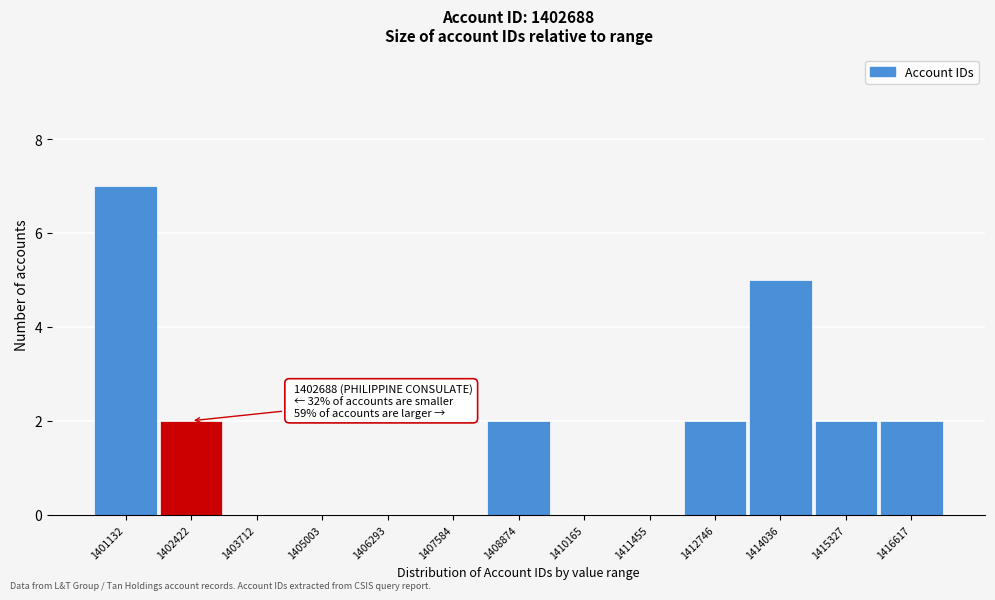

Reading left to right, transcribe all the data shown in this chart.

1401132=7	1402422=2	1403712=0	1405003=0	1406293=0	1407584=0	1408874=2	1410165=0	1411455=0	1412746=2	1414036=5	1415327=2	1416617=2